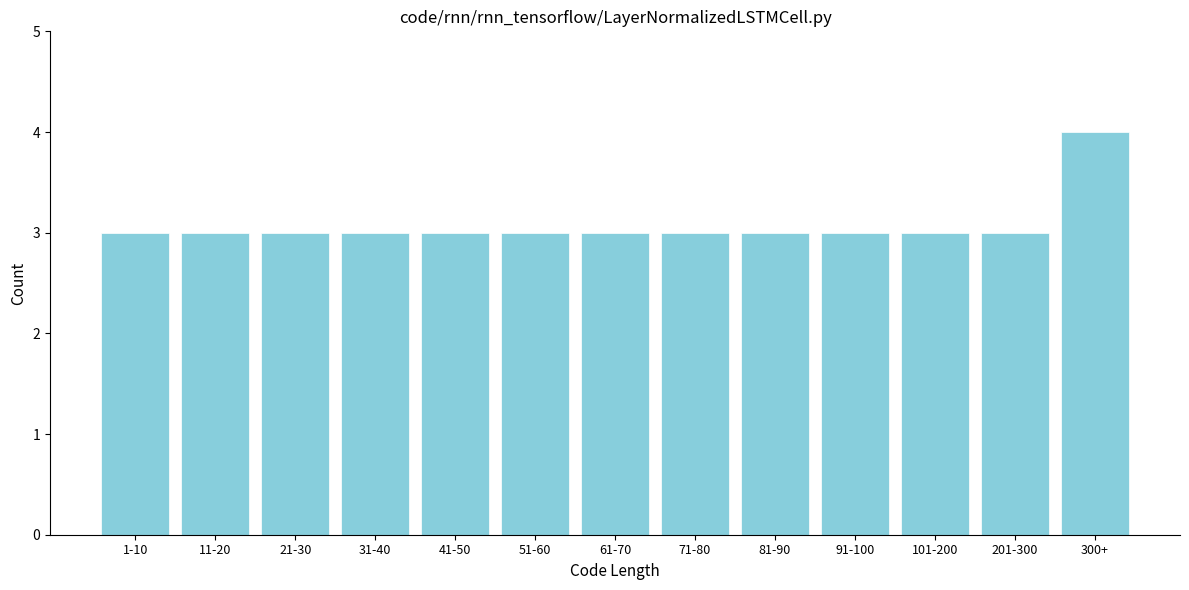

Reading left to right, list all the values displayed in this chart.

1-10=3	11-20=3	21-30=3	31-40=3	41-50=3	51-60=3	61-70=3	71-80=3	81-90=3	91-100=3	101-200=3	201-300=3	300+=4